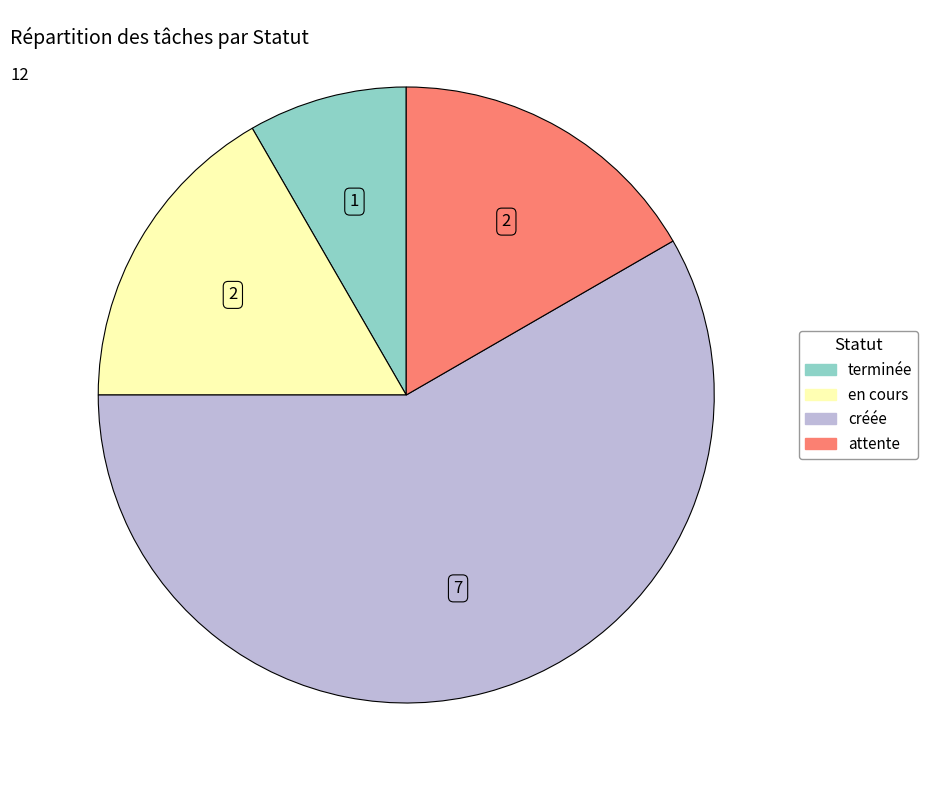

Is the sum of en cours and attente greater than half?

No